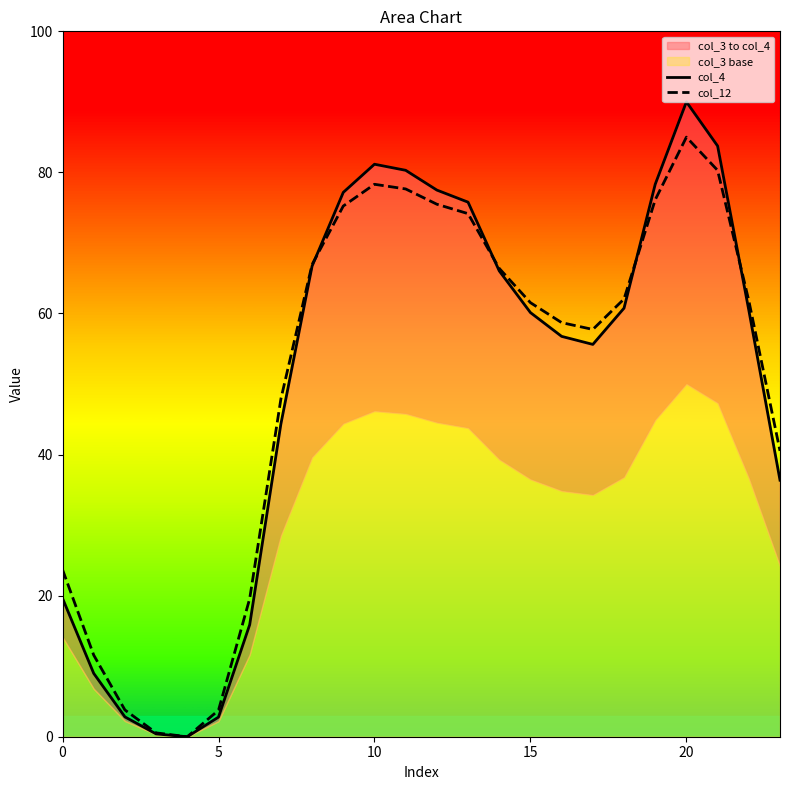

What is the difference between the col_4 values at 22 and 14?

5.6